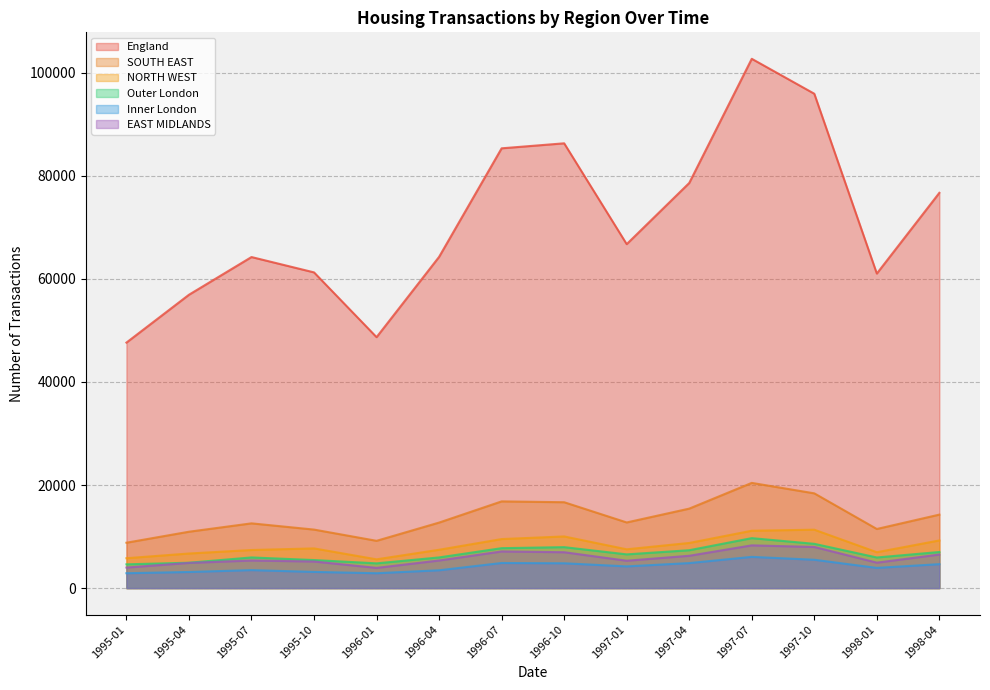

True or false: Outer London has a value of 2002 at 1996-04.

False